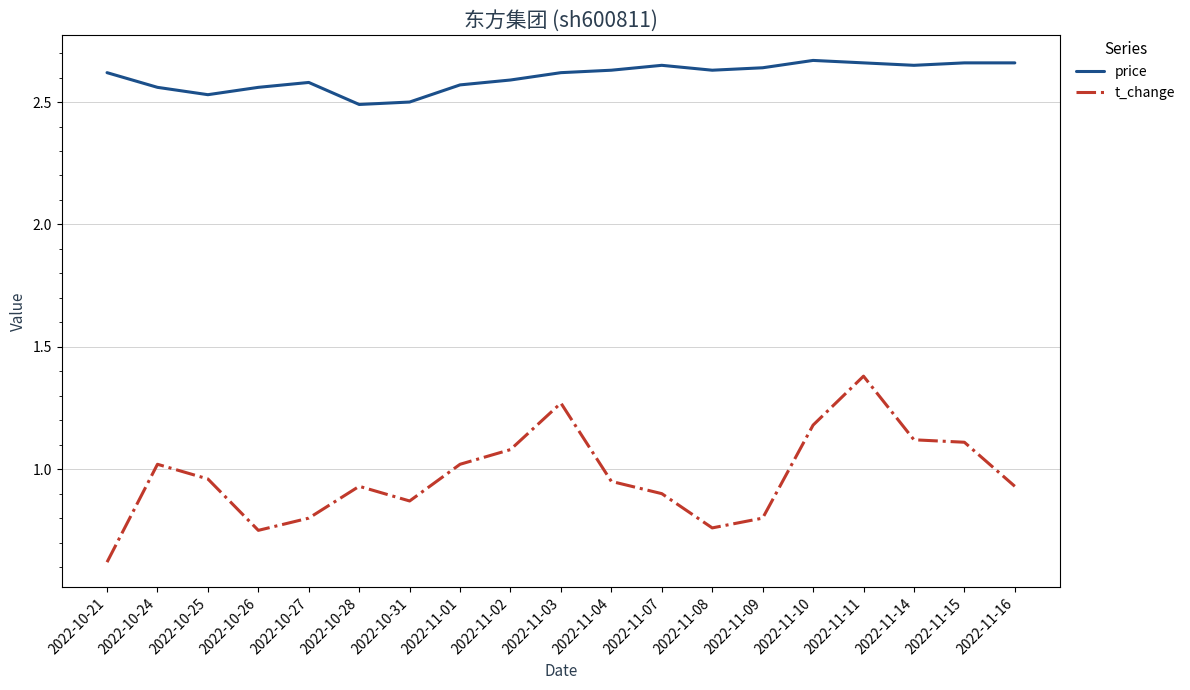

What position from the left is 2022-11-09?

14